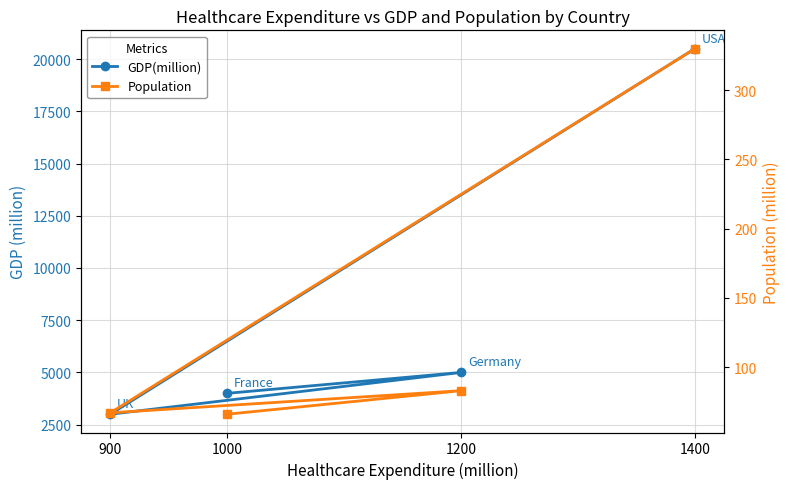

Count the number of categories in the chart.

4